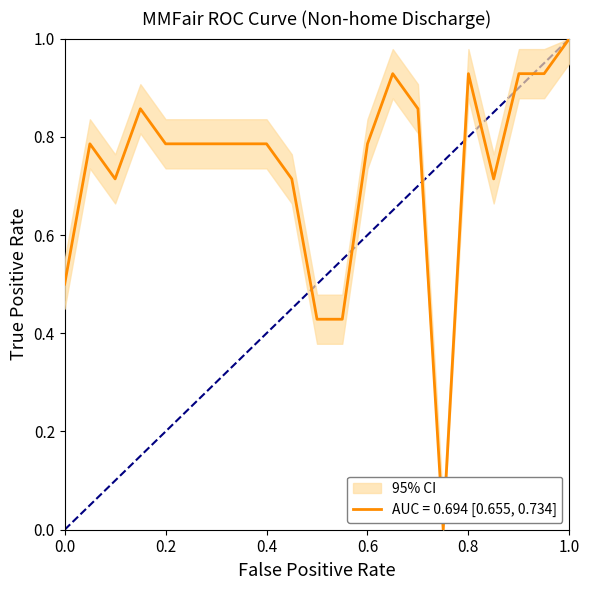

Reading left to right, transcribe all the data shown in this chart.

0.5	0.8	0.7	0.9	0.8	0.8	0.8	0.8	0.8	0.7	0.4	0.4	0.8	0.9	0.9	0.0	0.9	0.7	0.9	0.9	1.0